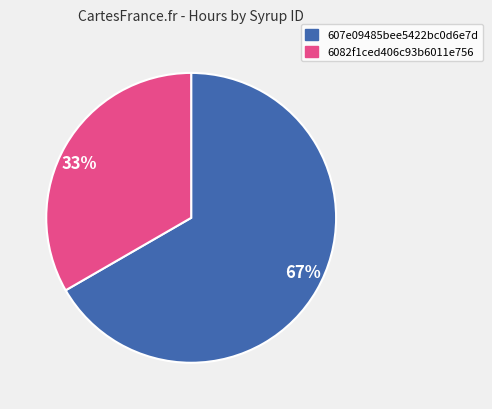

To the nearest percent, what is the average slice percentage?

50%